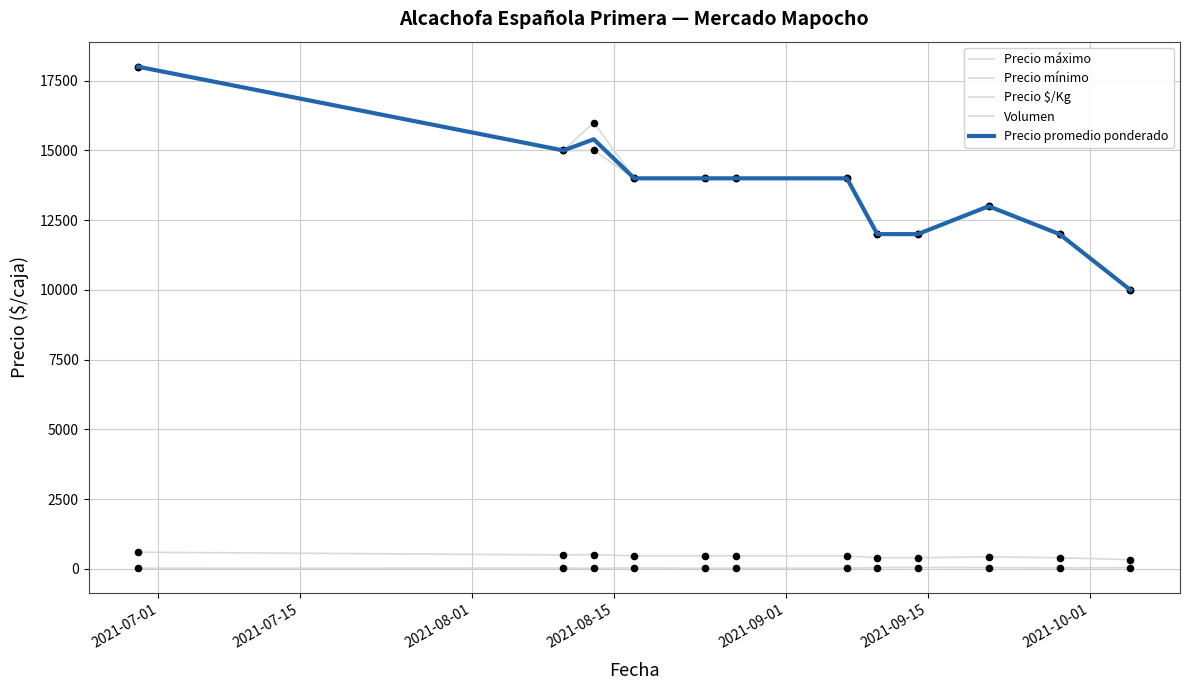

How many lines are shown in the chart?

5